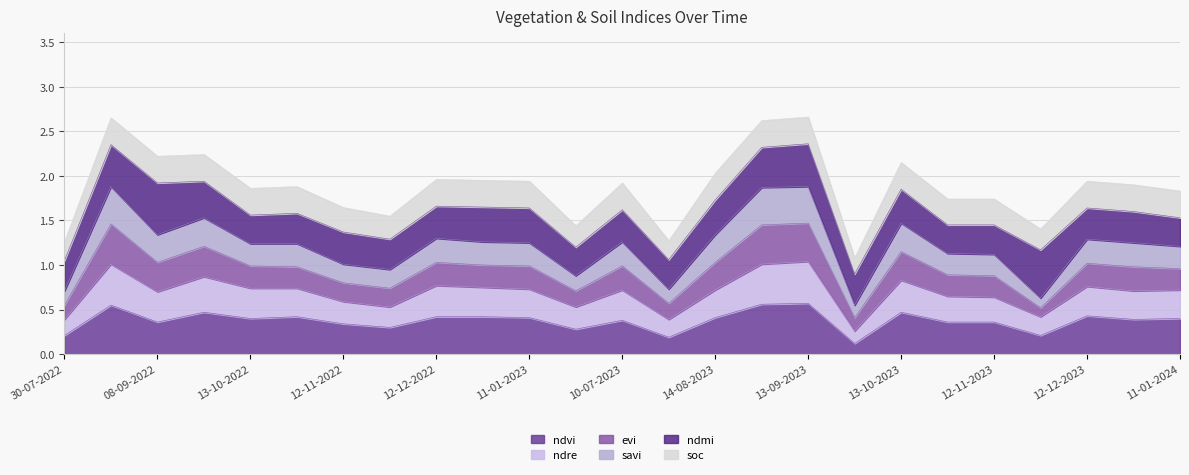

True or false: ndvi has a value of 0.6 at 12-12-2023.

False